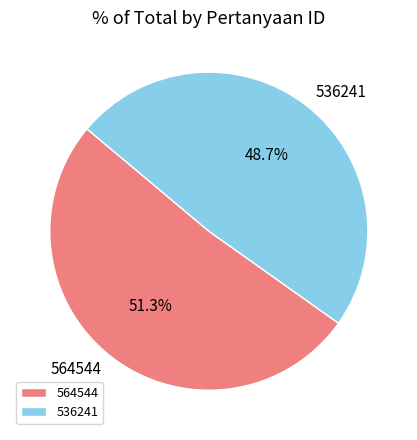

What portion of the pie excludes 536241?

51.3%